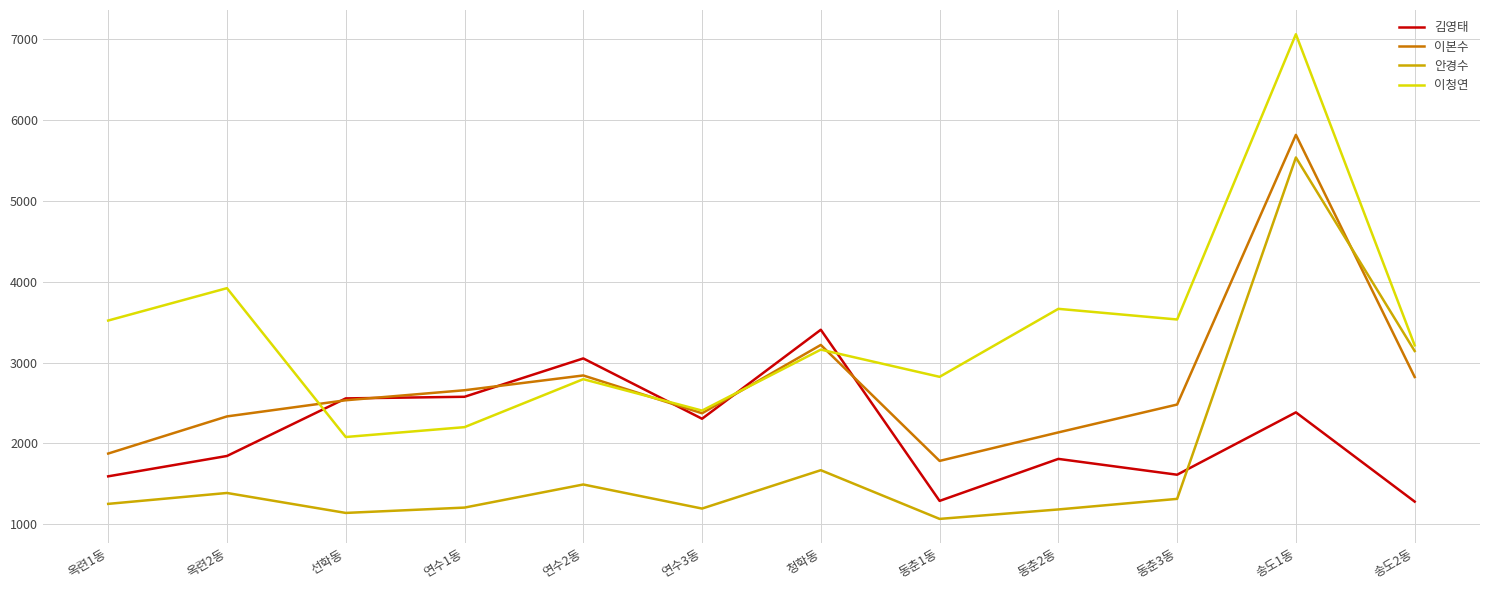

How many lines are shown in the chart?

4